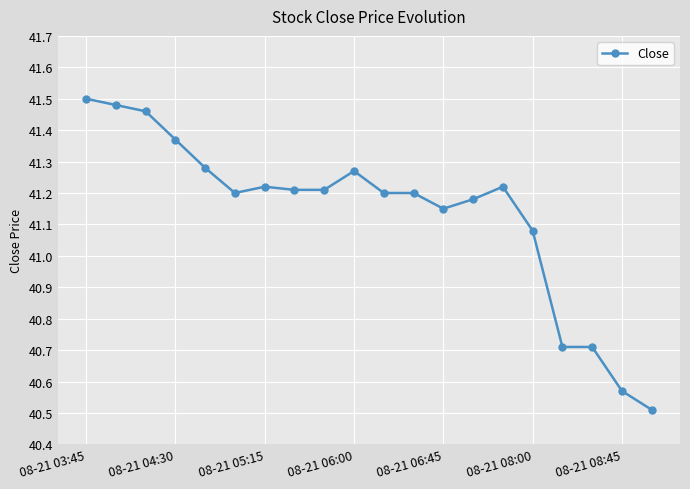

What is the smallest value displayed?

40.5